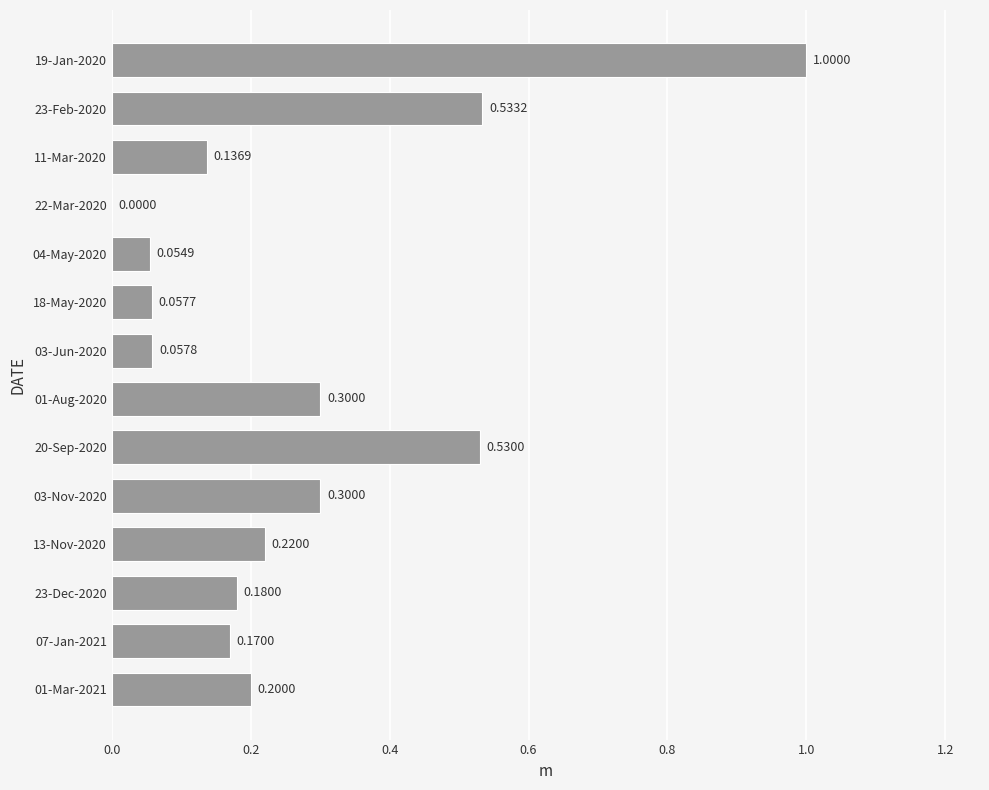

What is the sum of all values?

3.7